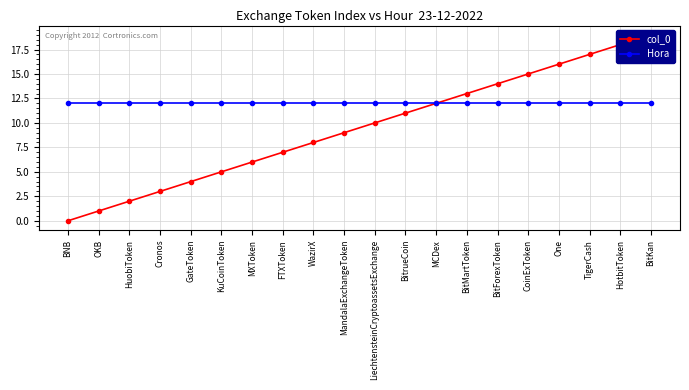

Does the chart have visible grid lines?

Yes